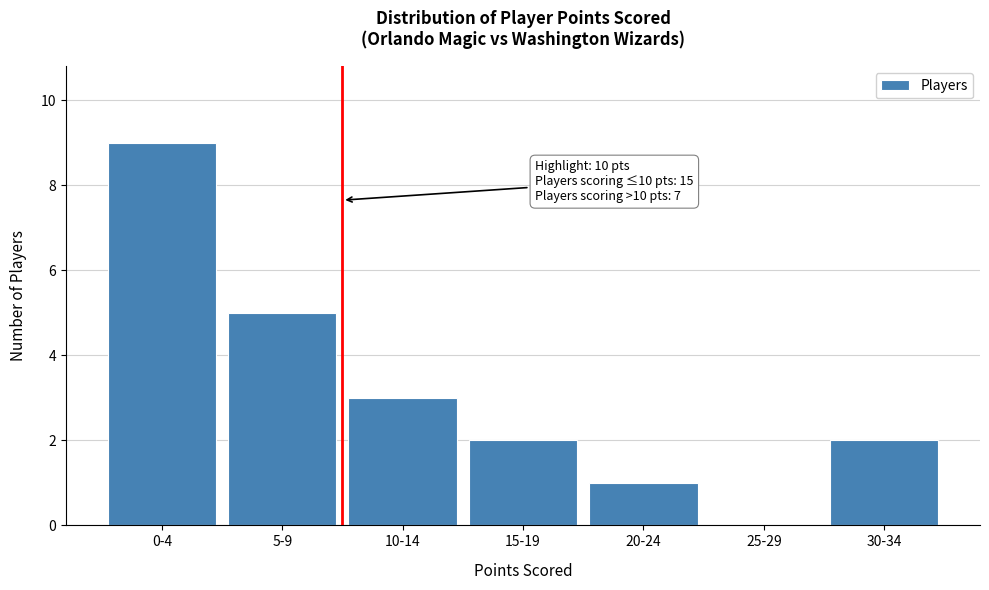

Reading right to left, what are all the values shown in this chart?

30-34=2	25-29=0	20-24=1	15-19=2	10-14=3	5-9=5	0-4=9